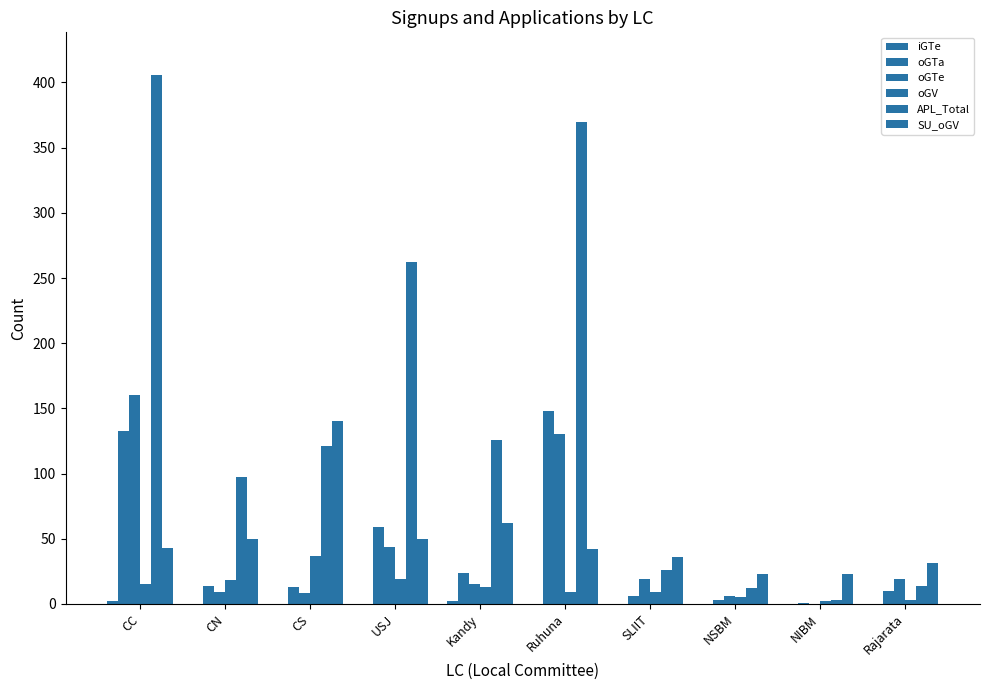

What is the difference between the highest and lowest values at CN?

97